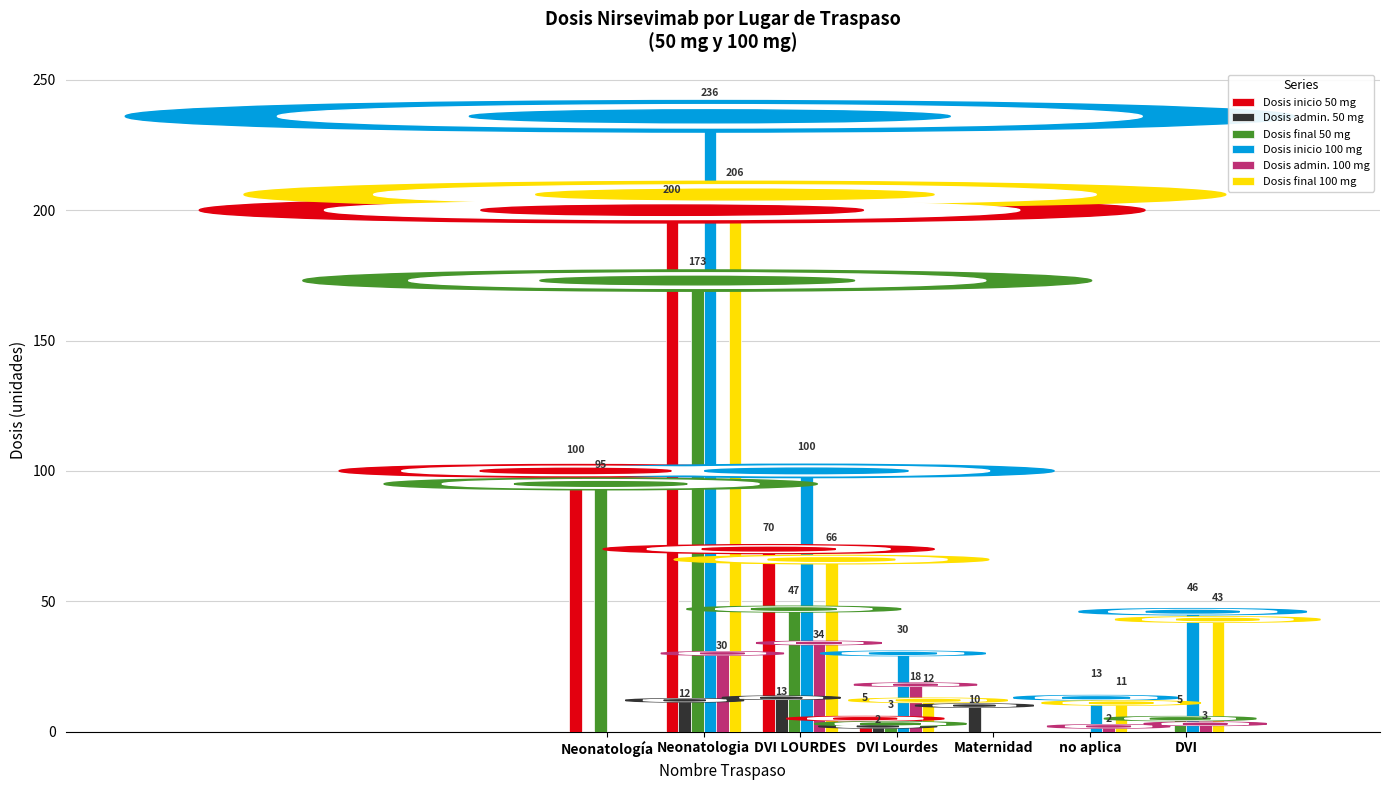

Does the chart contain stacked bars?

No